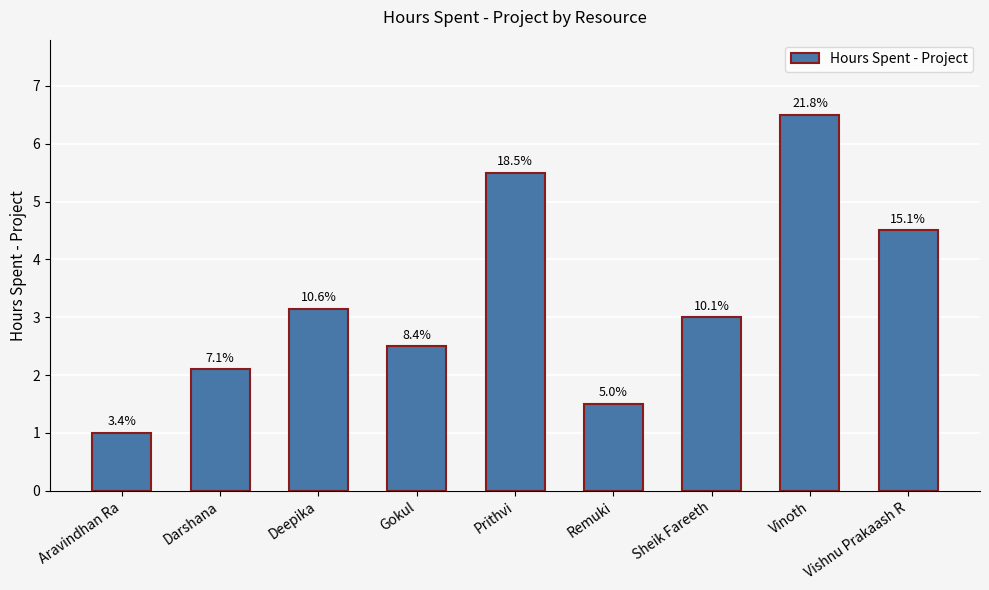

Where is the data nearest to the value 3?

Sheik Fareeth